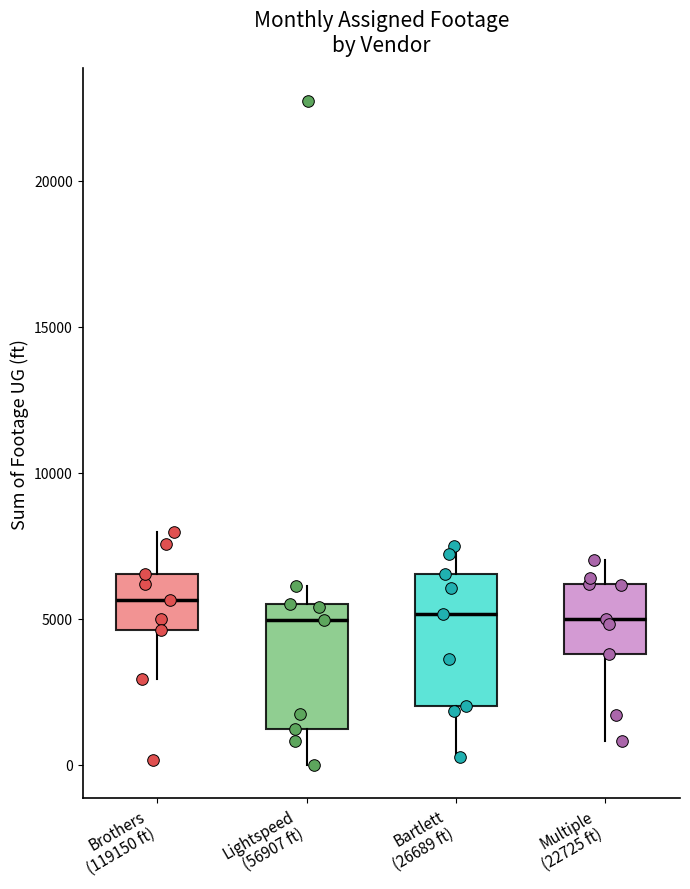

Where does the lower whisker of the box for Multiple (22725 ft) end on the y-axis? The values are not printed on the chart, so give them approximately, as read against the axis.

1000